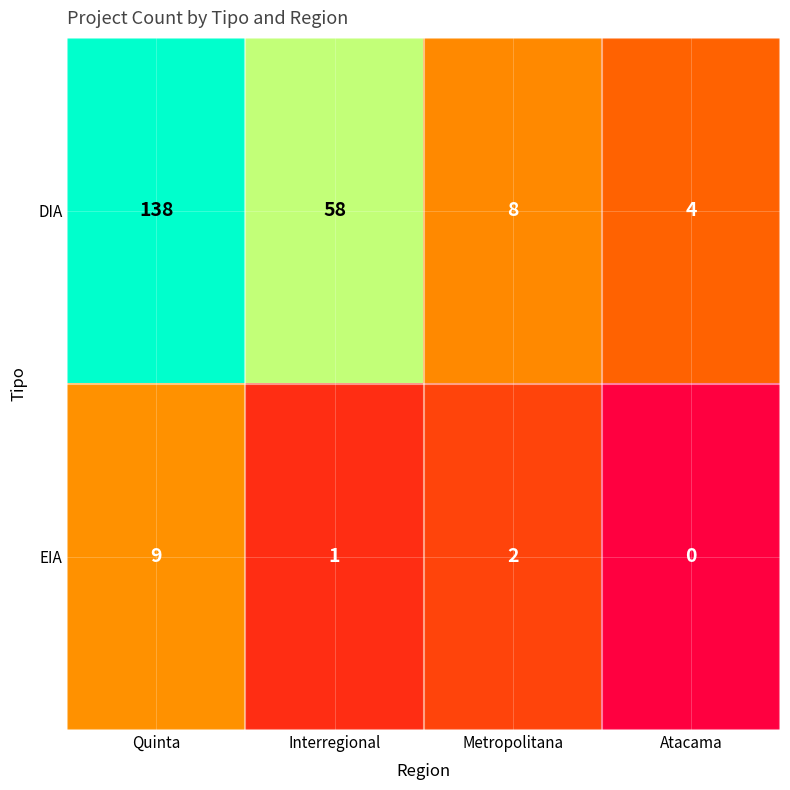

Which series changed the most between Quinta and Interregional?

DIA